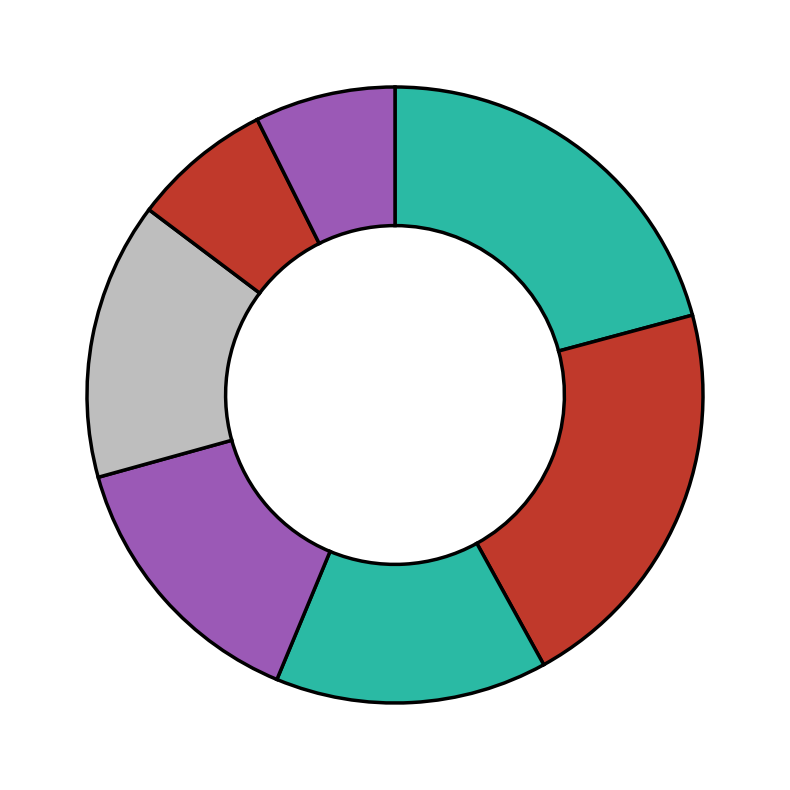

How many segments does this pie chart have?

7